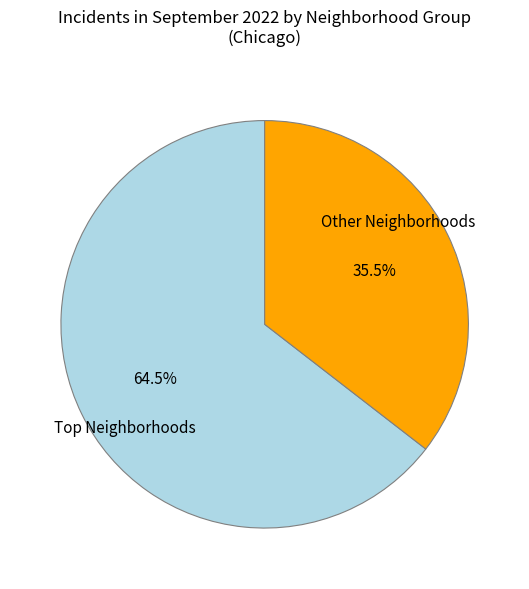

How many segments does this pie chart have?

2